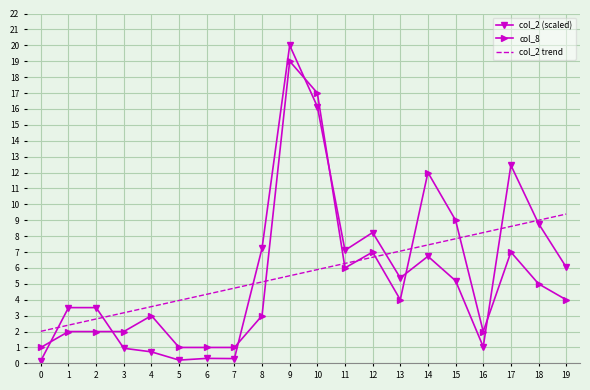

The col_8 series shows 4.0 at 19. True or false?

True